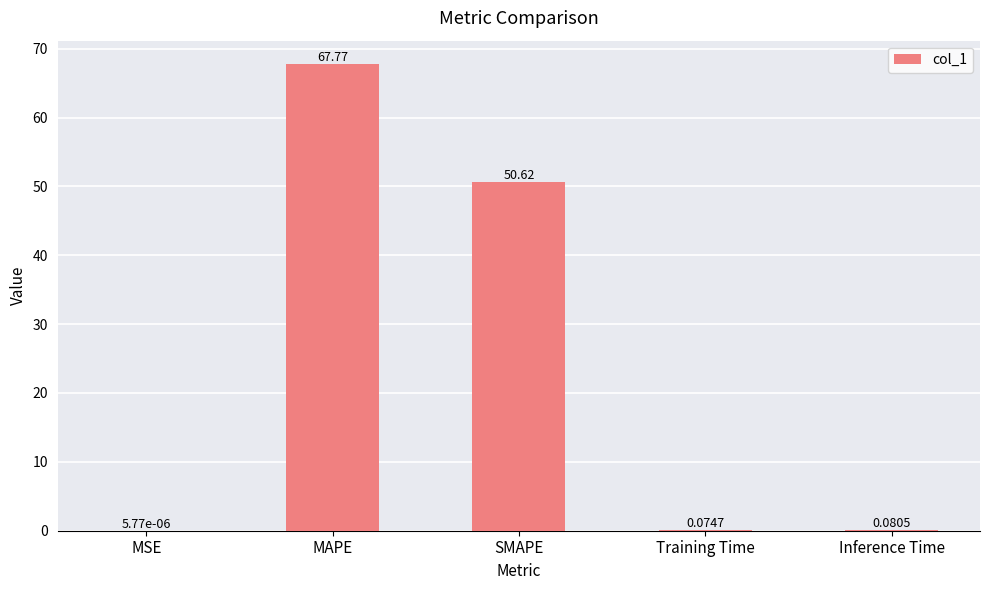

At which label is the value closest to 33?

SMAPE